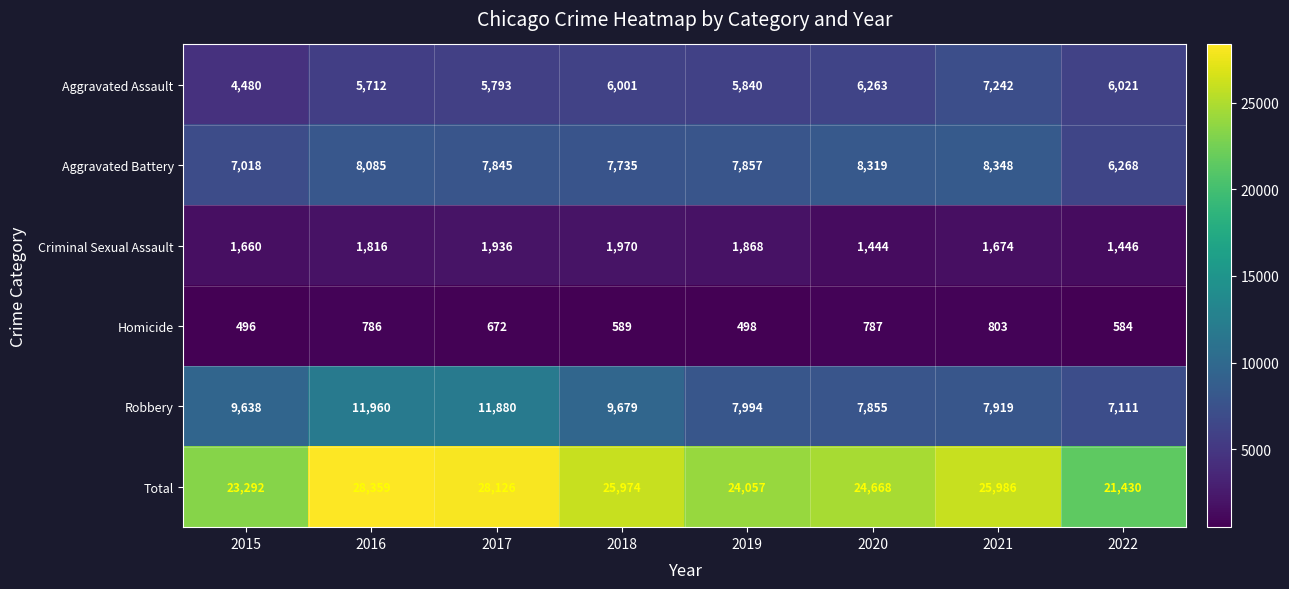

How many distinct data groups are displayed?

6